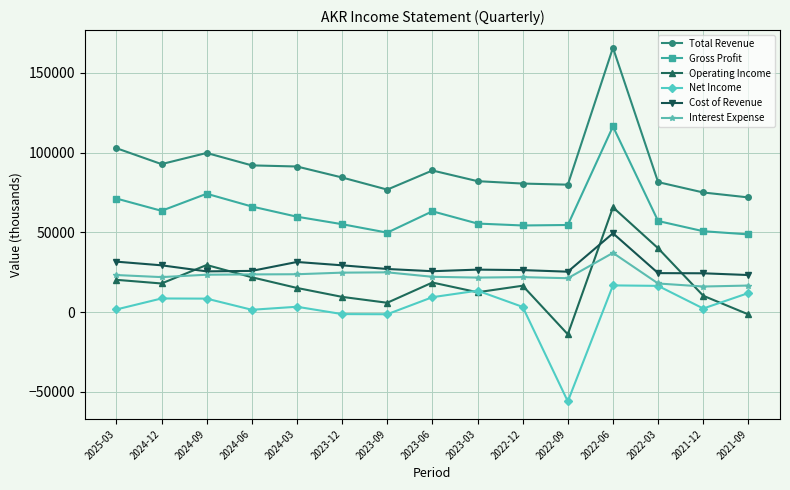

In Gross Profit, how many points are lower than both neighbors (excluding endpoints)?

3